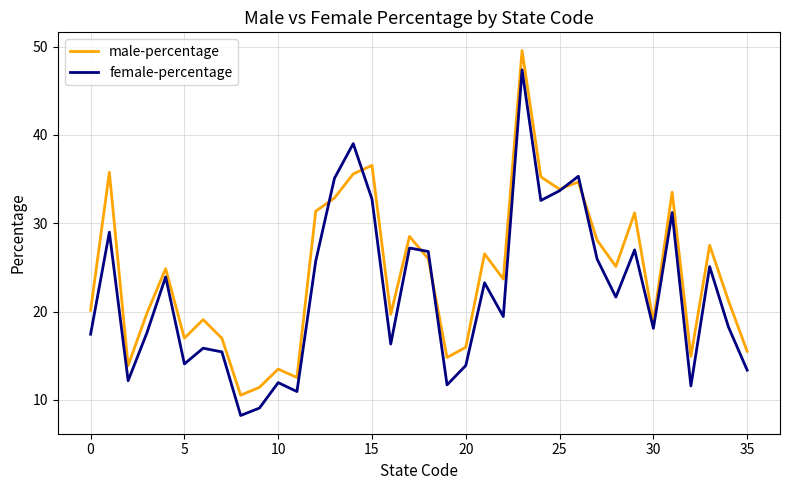

Which series has the largest total across all categories?

male-percentage